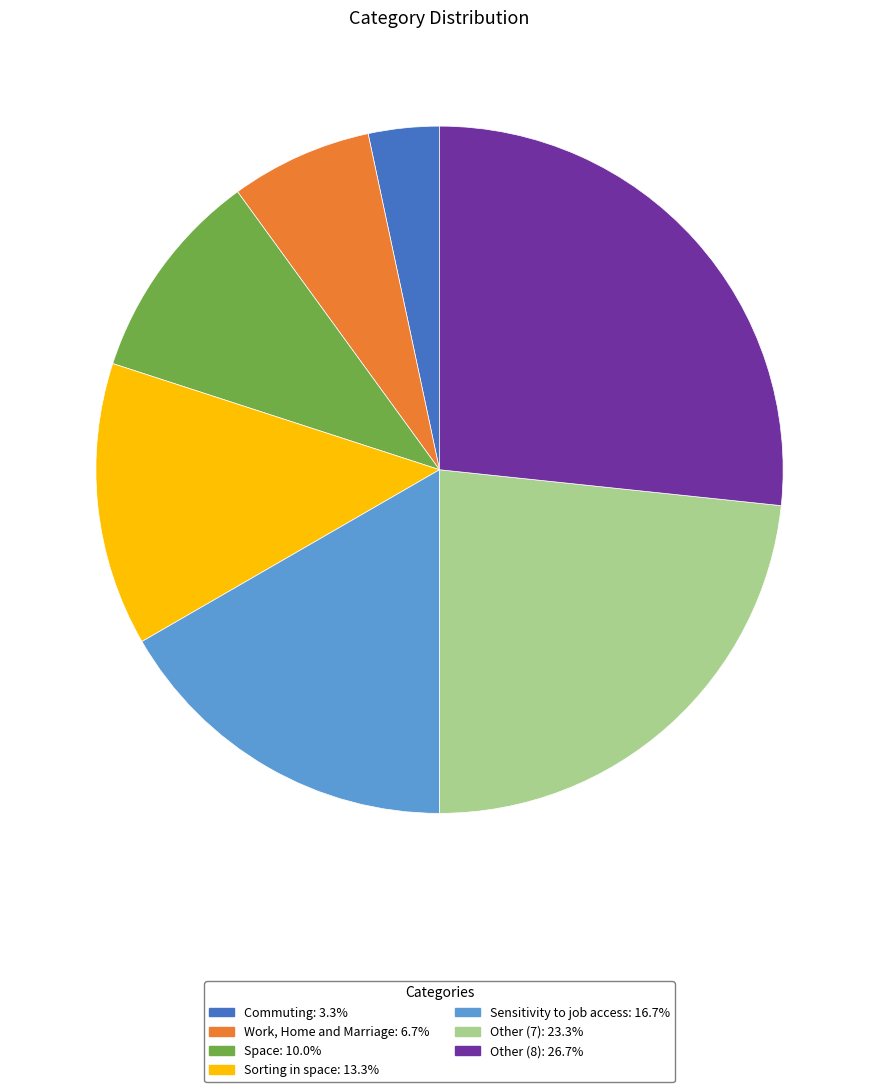

Is there a majority slice in this chart?

No